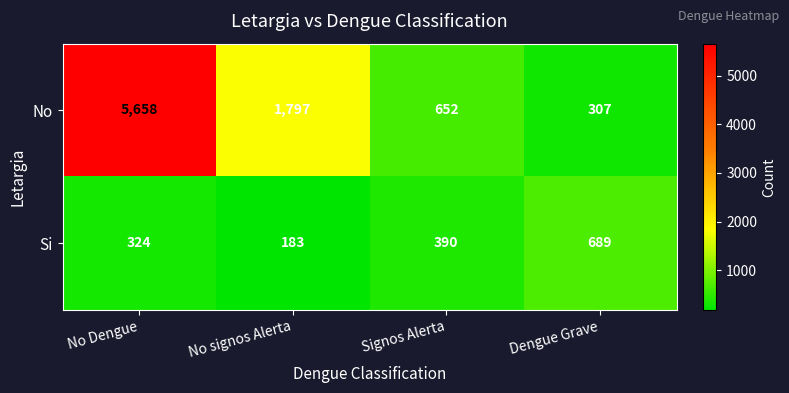

Which label corresponds to the smallest value in the chart?

No signos Alerta